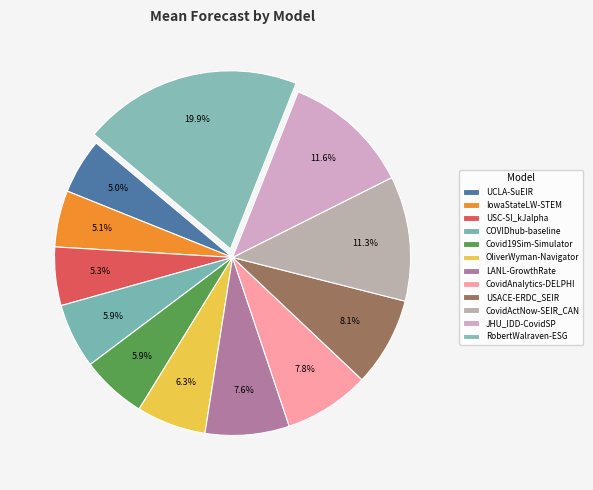

Count the number of slices in the pie.

12